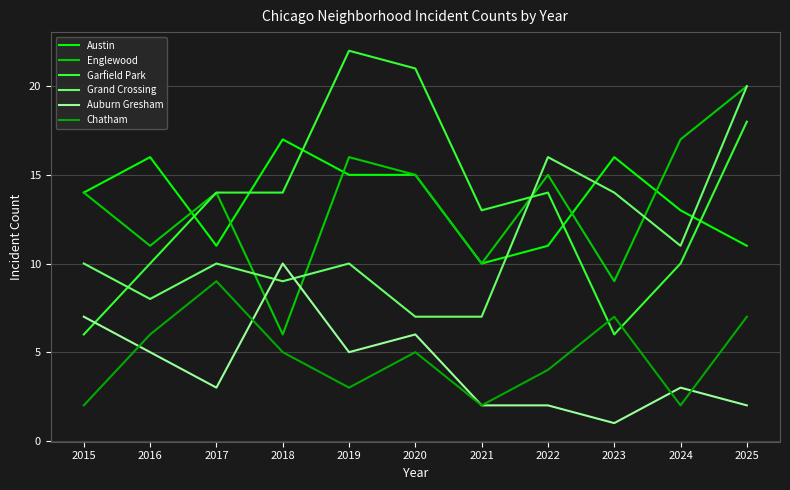

How many Garfield Park values are between 10 and 18?

7